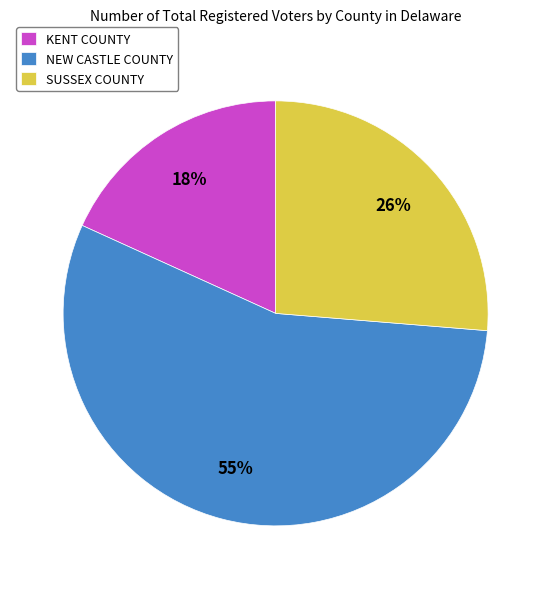

Combined, do NEW CASTLE COUNTY and SUSSEX COUNTY account for over 50%?

Yes